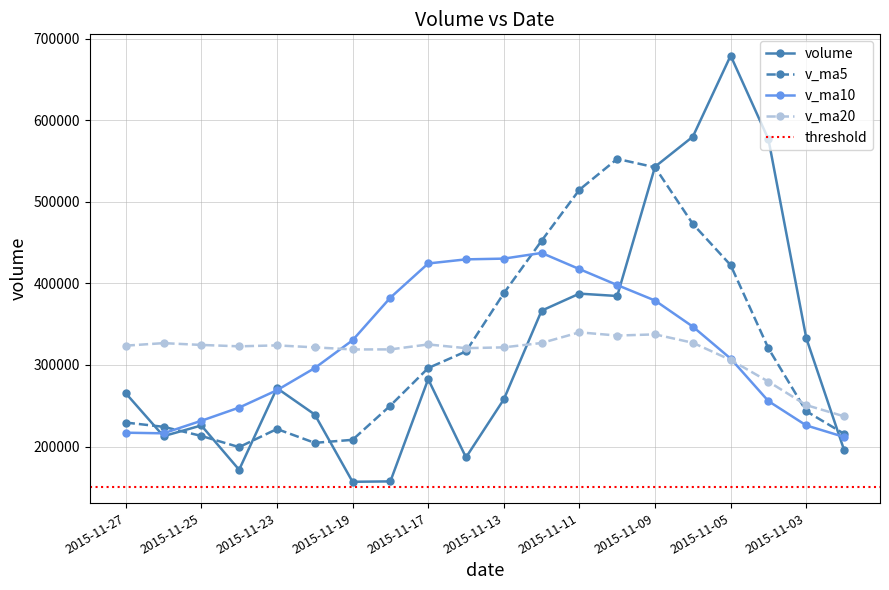

What value does the volume series have at 2015-11-09?

542959.2